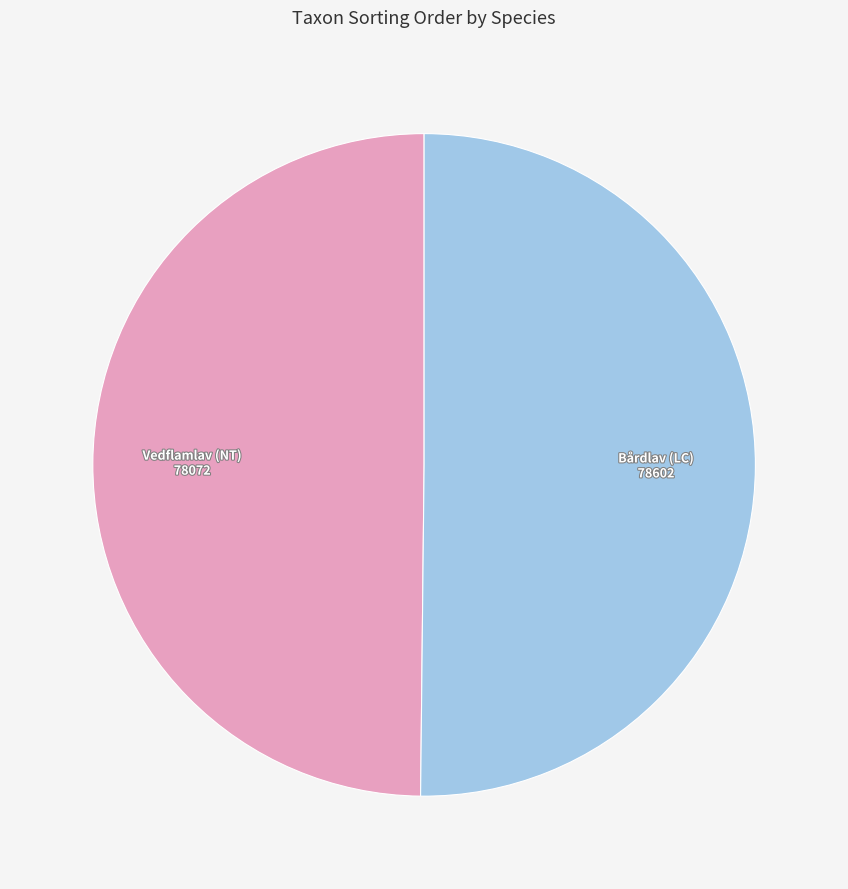

How many segments does this pie chart have?

2